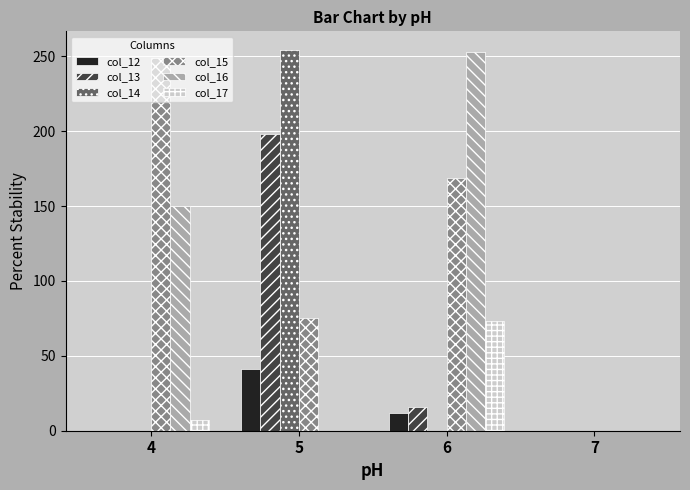

At which category is the sum across all series the highest?

5